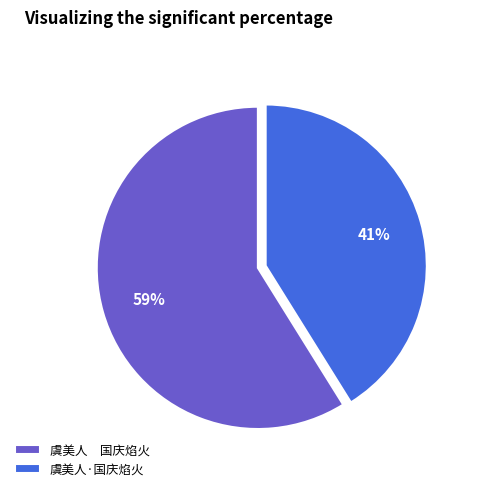

How many segments does this pie chart have?

2